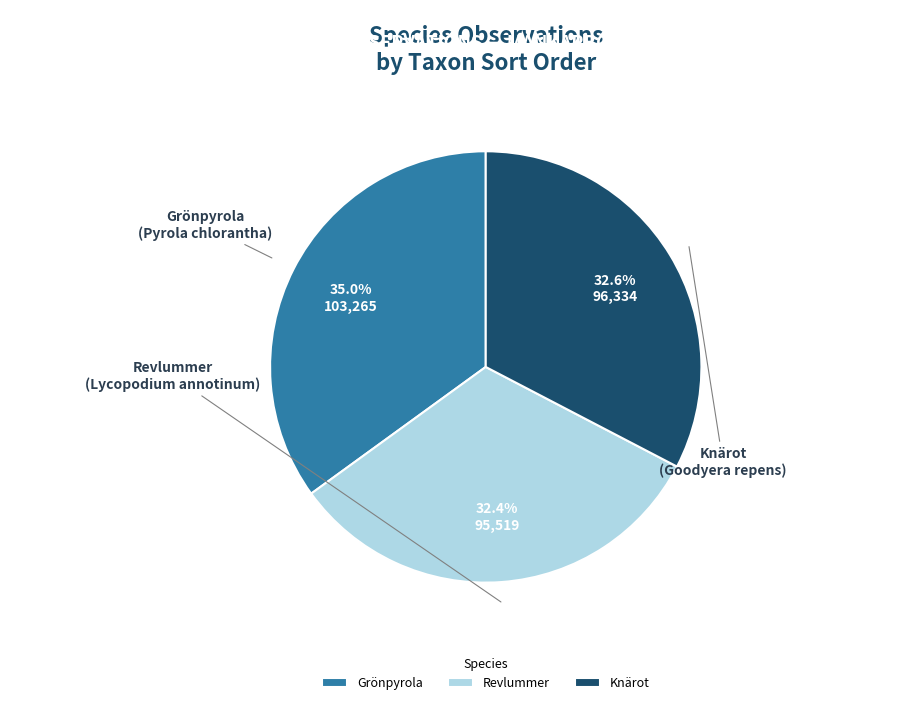

Is there any slice that represents more than half of the pie?

No